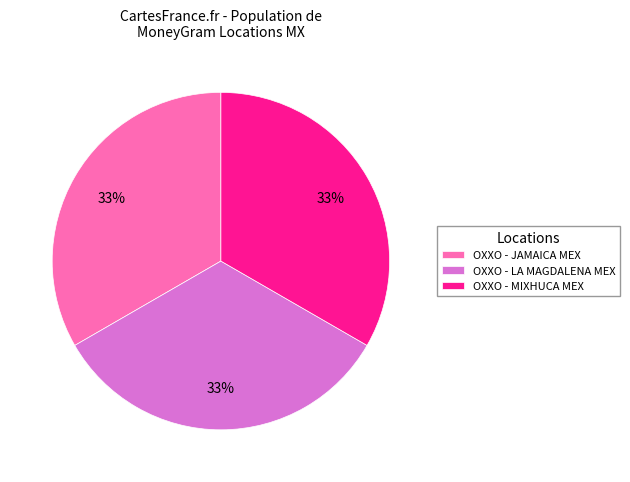

To the nearest percent, what percentage of the pie is OXXO - LA MAGDALENA MEX?

33%